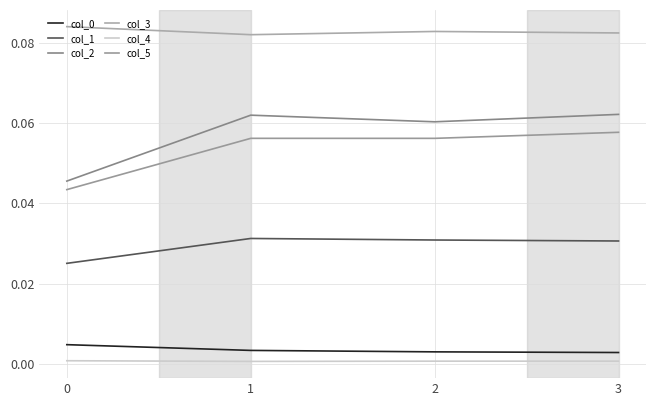

Is it true that col_0 equals 0.0 at 3?

True